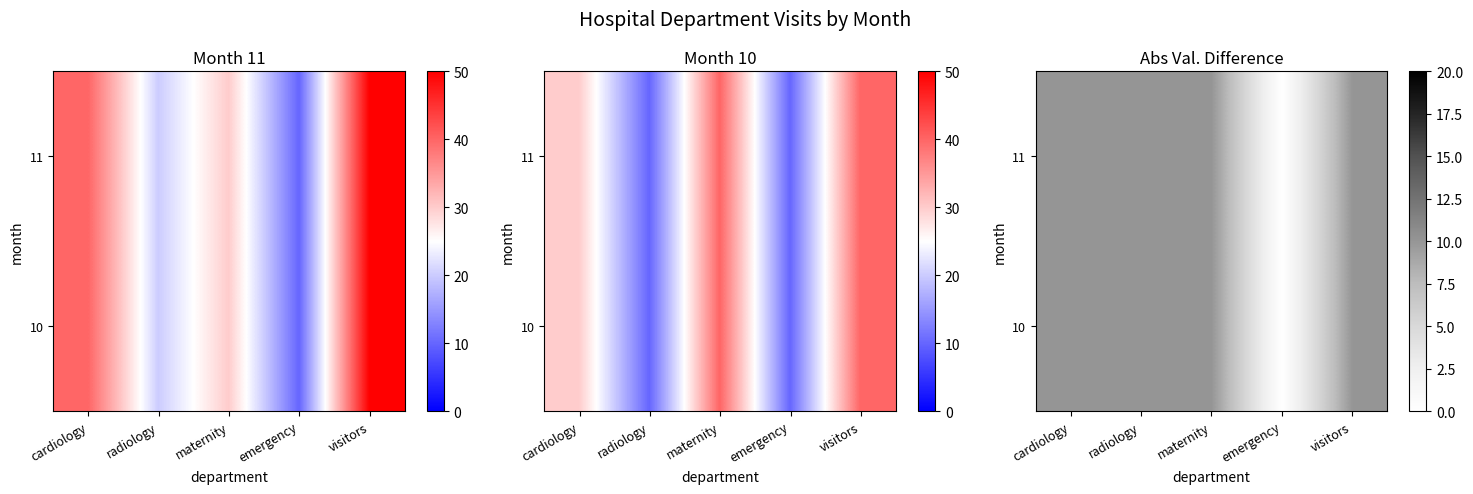

At which label does 11 reach its peak?

cardiology